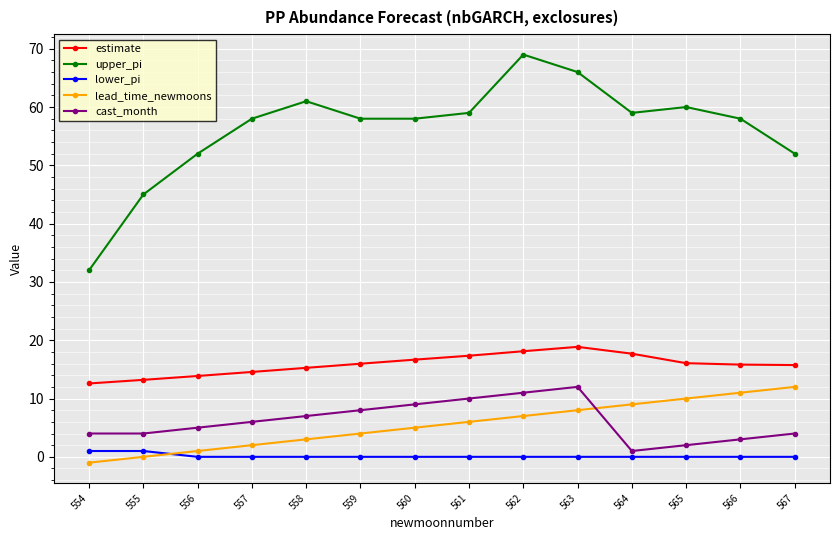

What is the difference between the lead_time_newmoons values at 566 and 554?

12.0